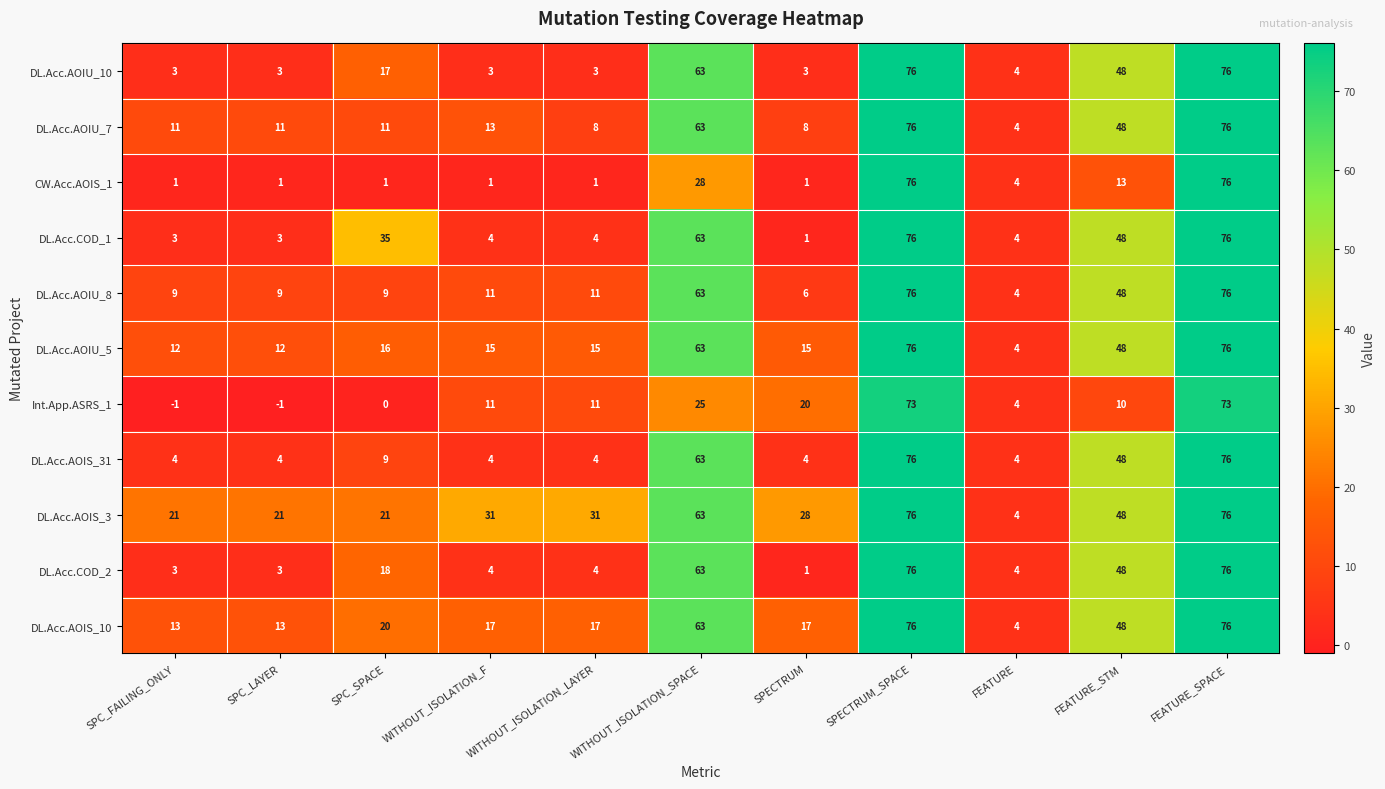

What is the sum of all Int.App.ASRS_1 values?

225